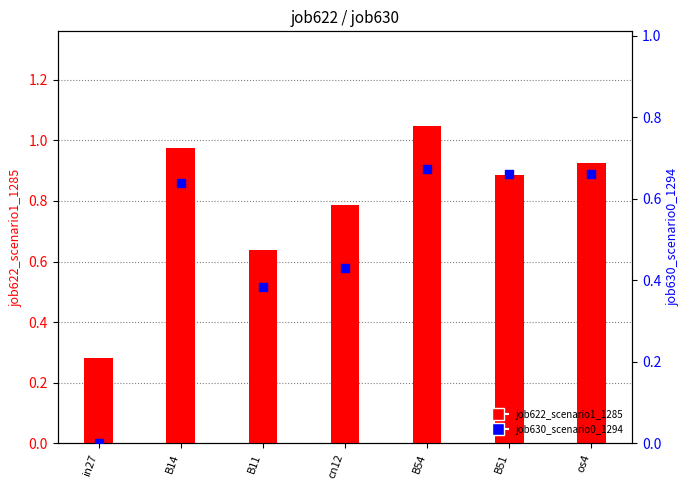

Which series reaches the minimum Y coordinate?

job630_scenario0_1294